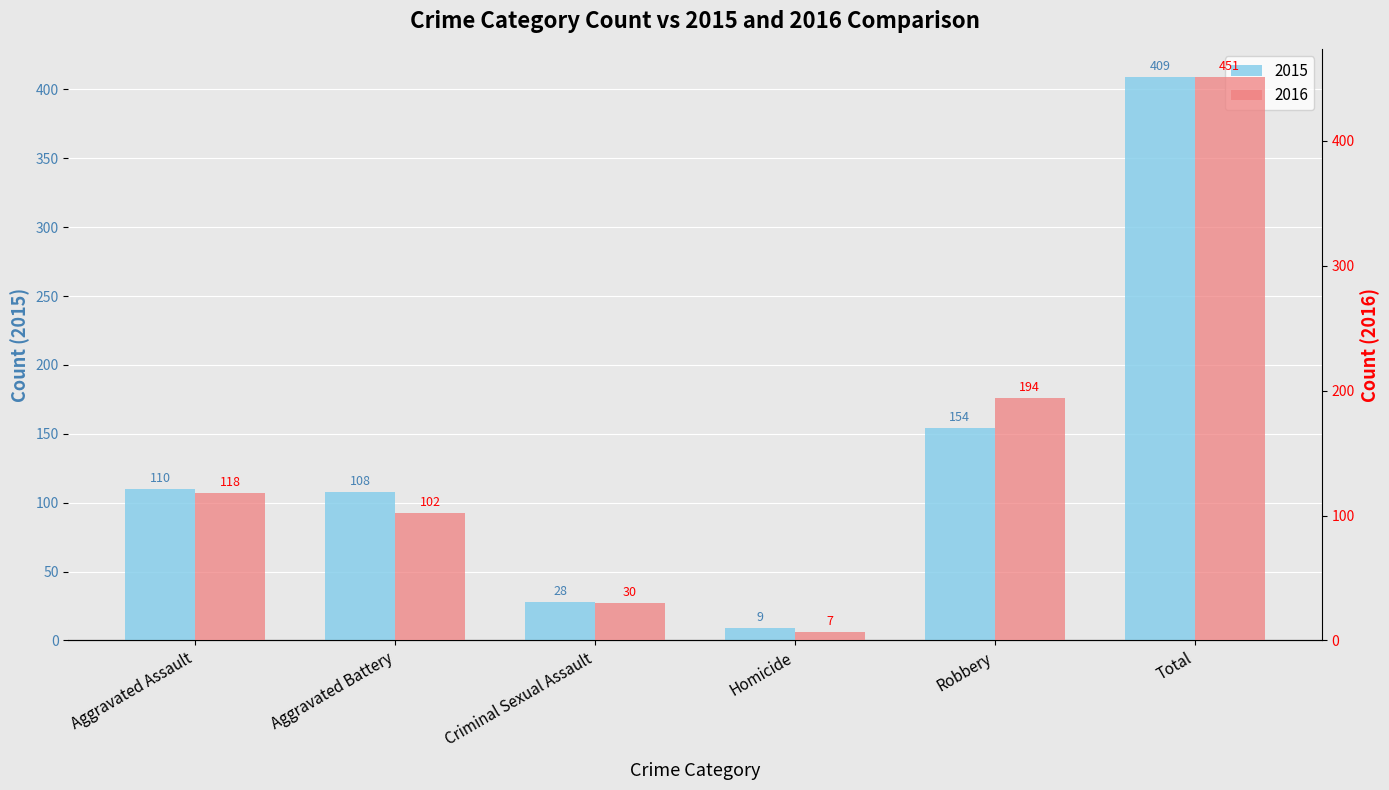

At which label does 2016 first exceed 118?

Robbery